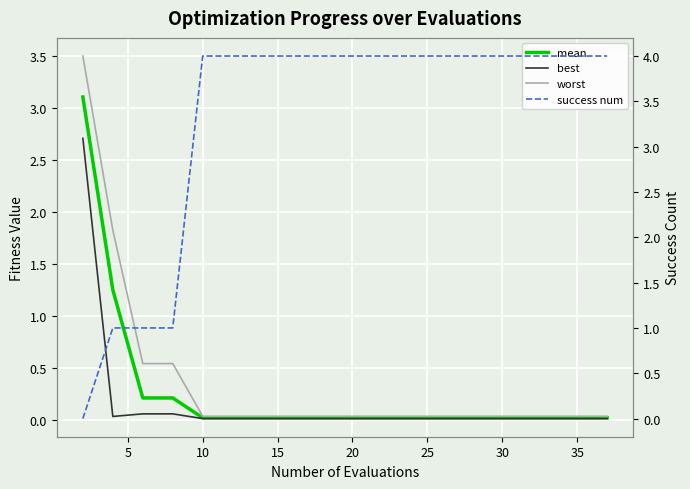

True or false: success num and best intersect in this chart.

True